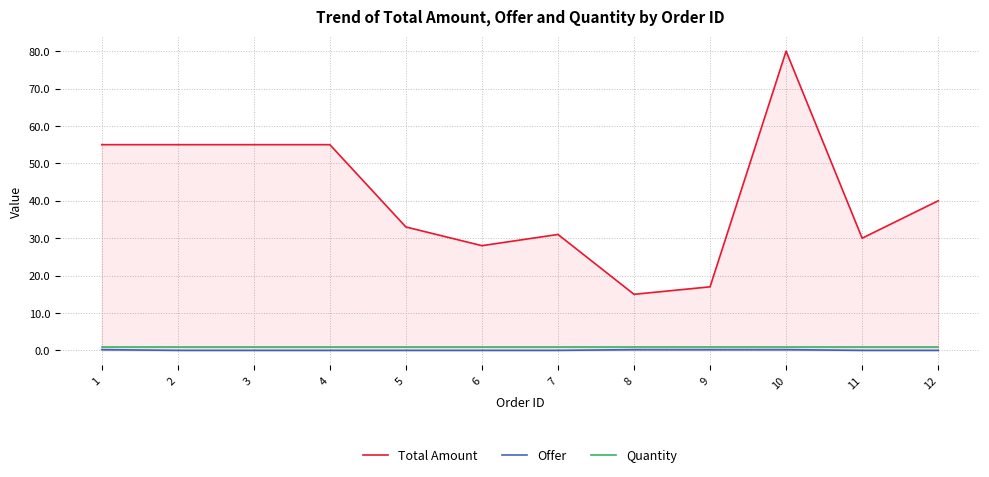

True or false: Offer and Total Amount cross at least once.

False